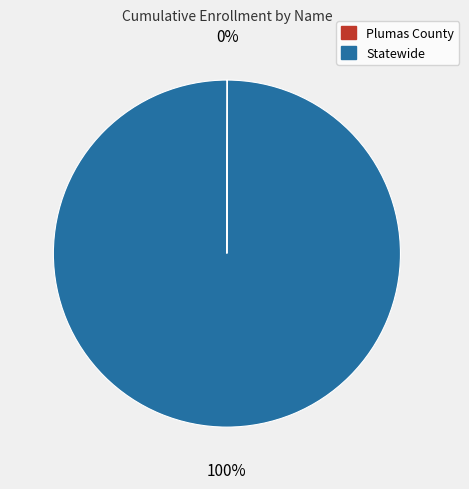

The Statewide slice represents 100% of the pie. True or false?

True